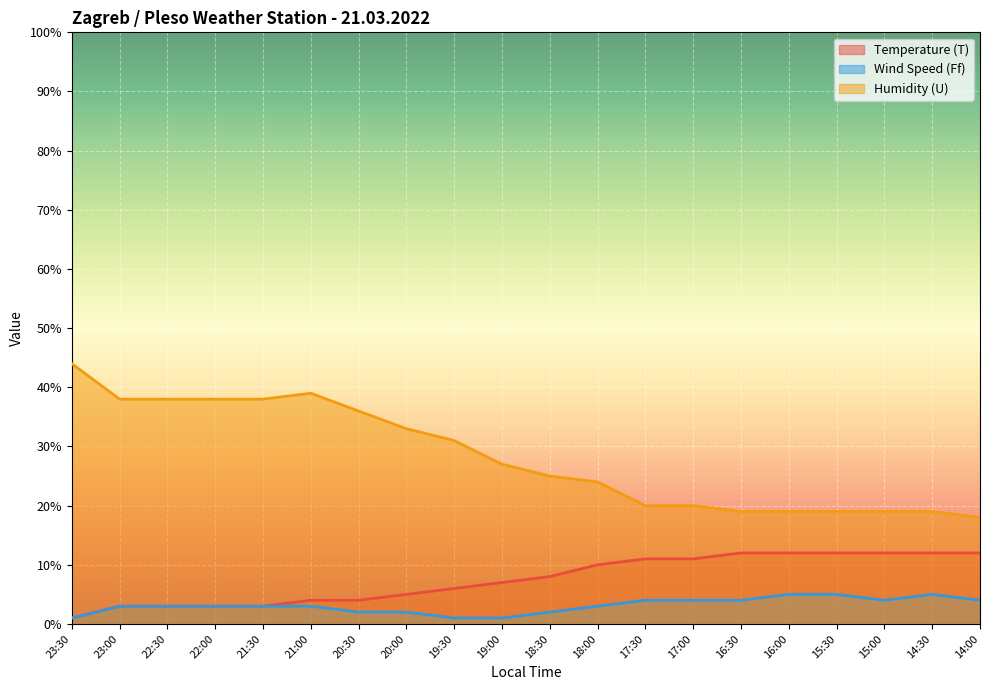

How many lines are shown in the chart?

3